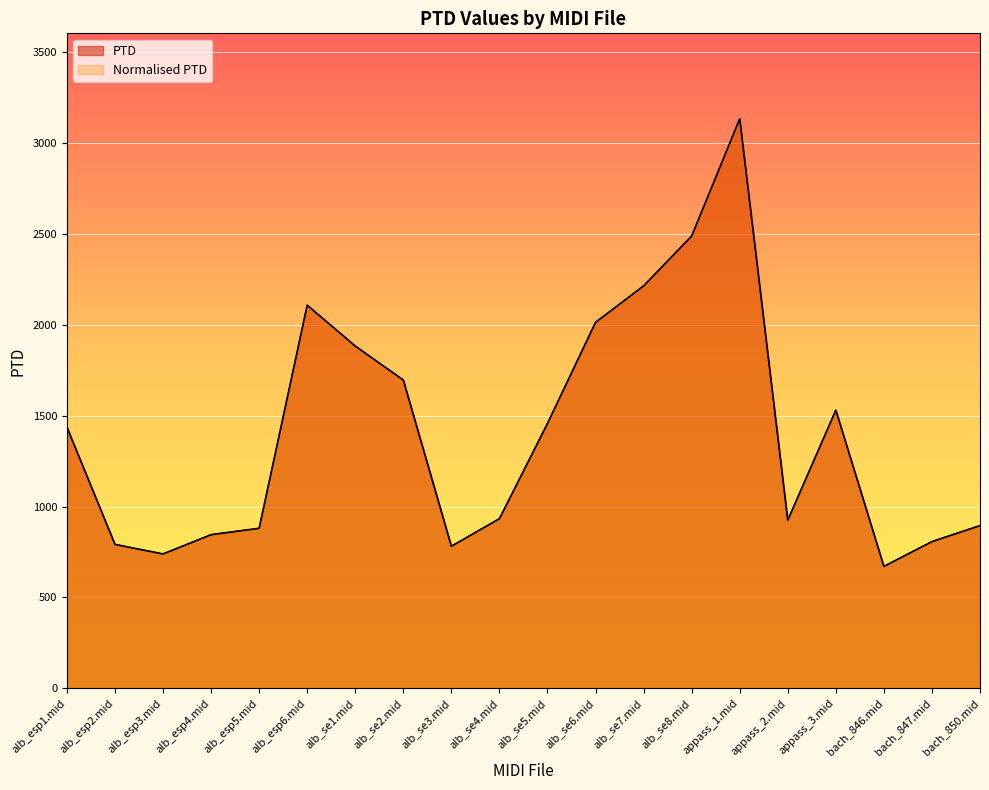

What is the total value across all series at bach_847.mid?

1614.3